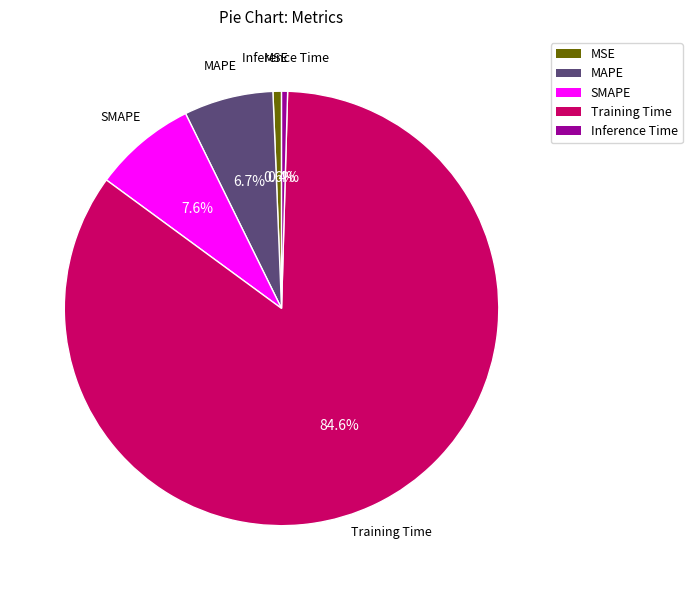

To the nearest percent, what is the difference between the largest and smallest slice percentages?

84%